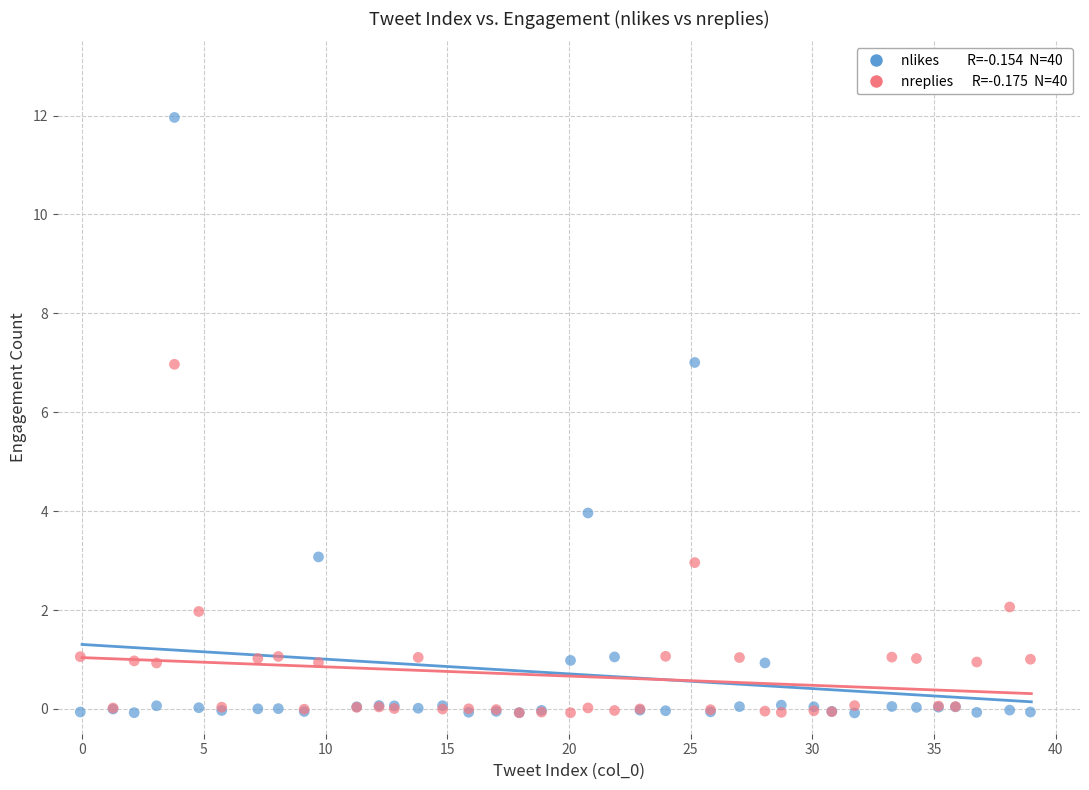

Across all series, what Y value is closest to 5?

4.0